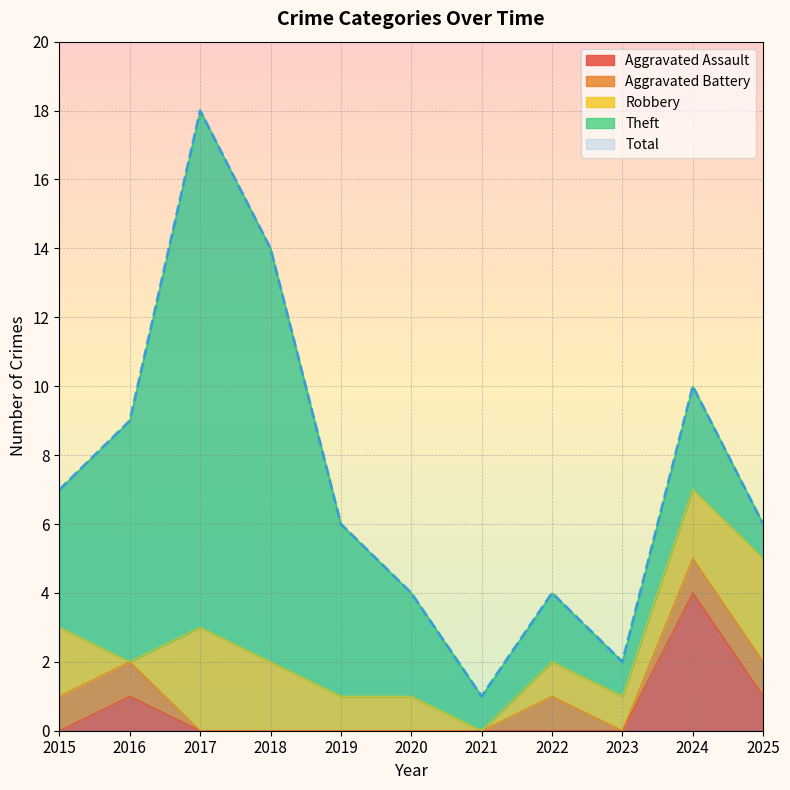

How many interior local peaks does the Theft series have?

3